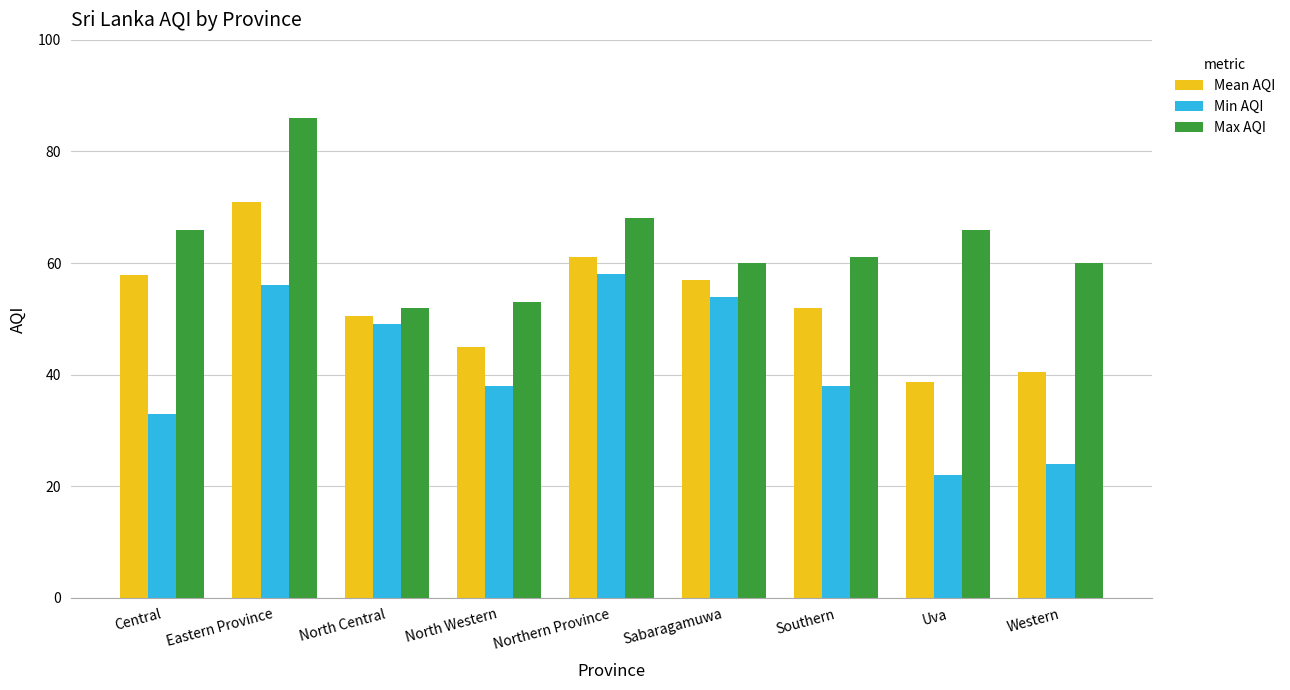

How many categories are shown in the chart?

9